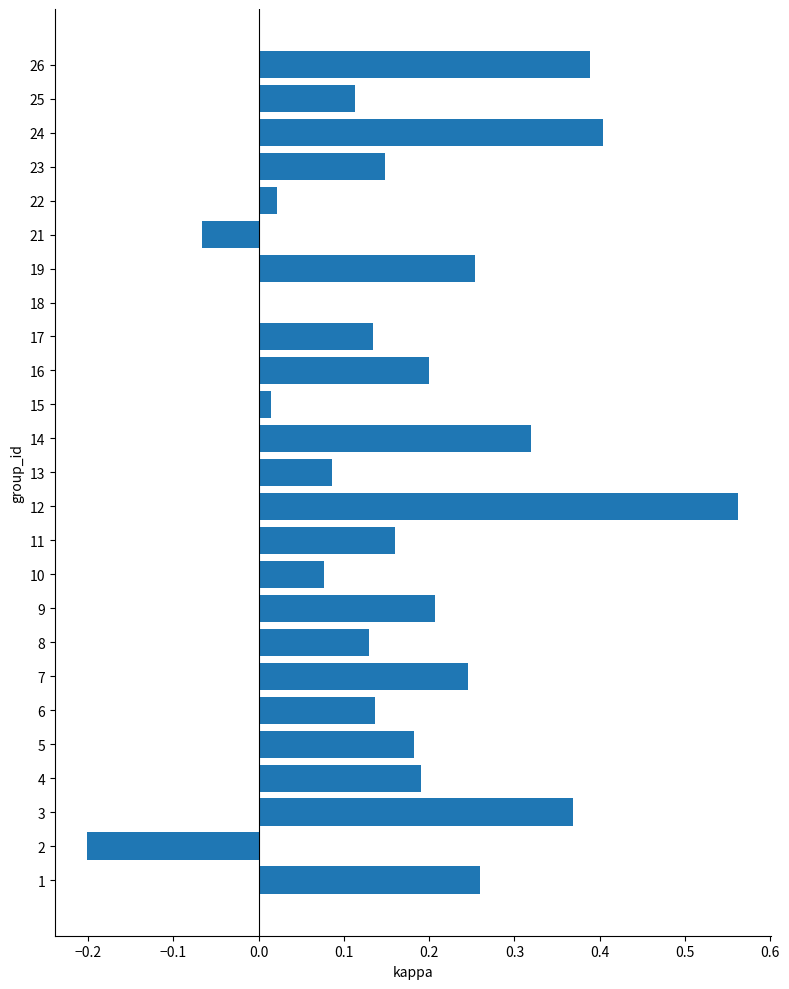

What is the sum of all values?

4.3